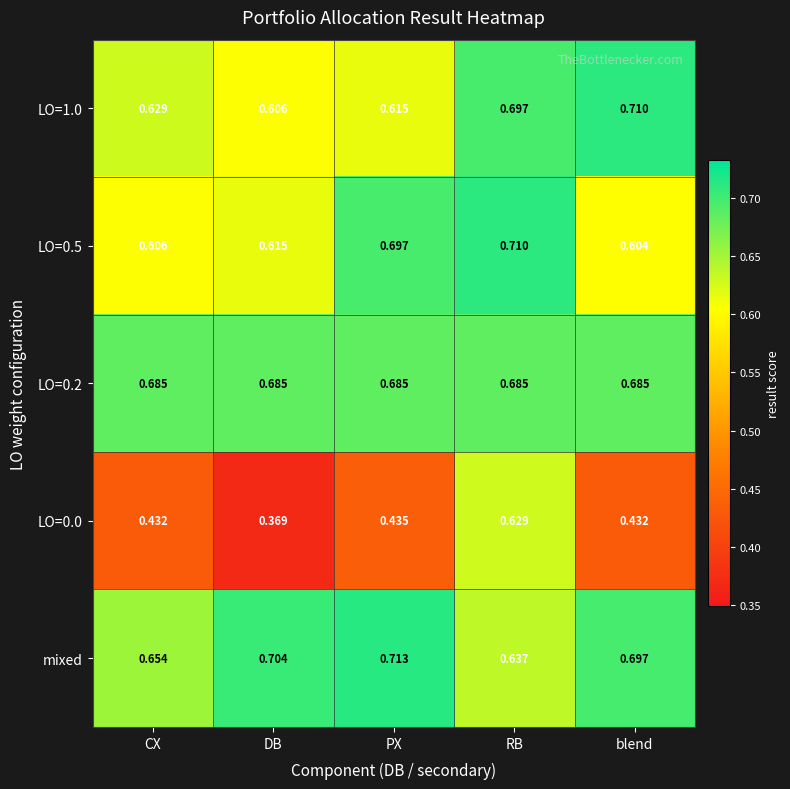

At which category does the chart reach its peak across all series?

PX